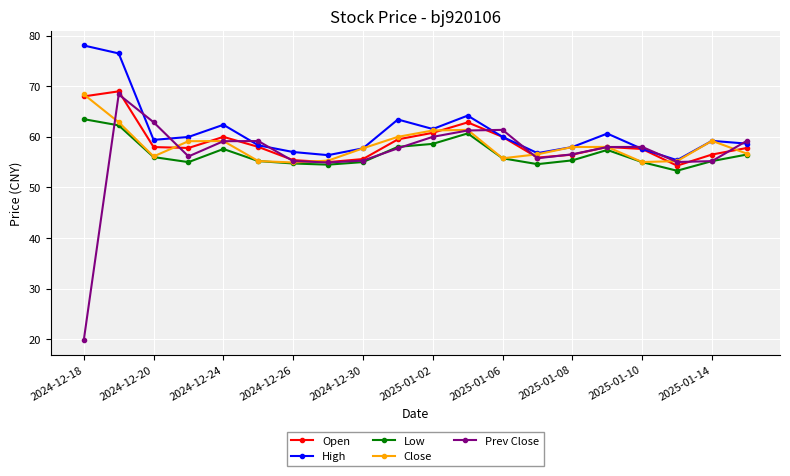

What is the highest value of the High series?

78.1